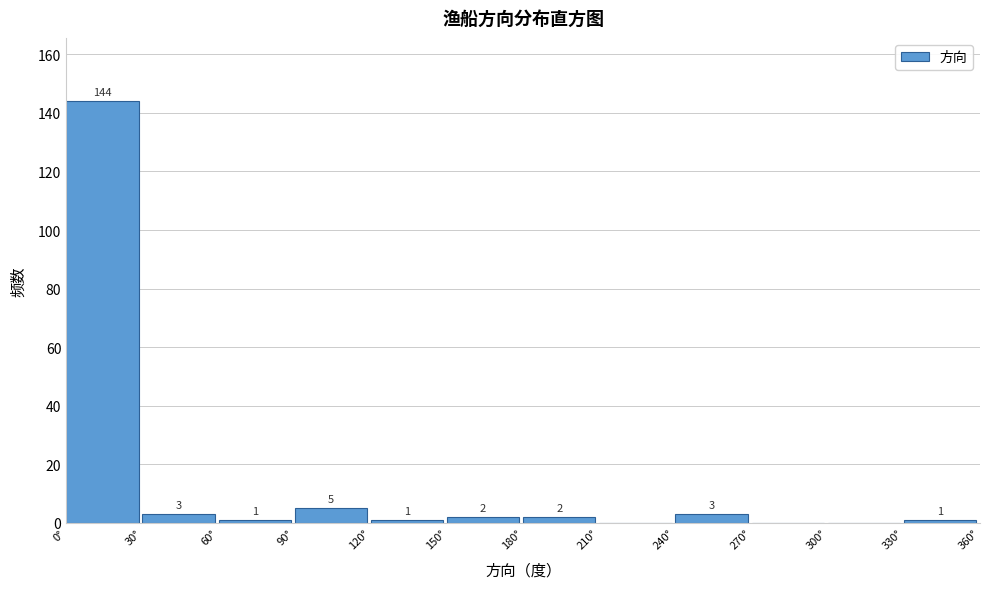

Which range on the x-axis has the tallest bar?

0 to 30